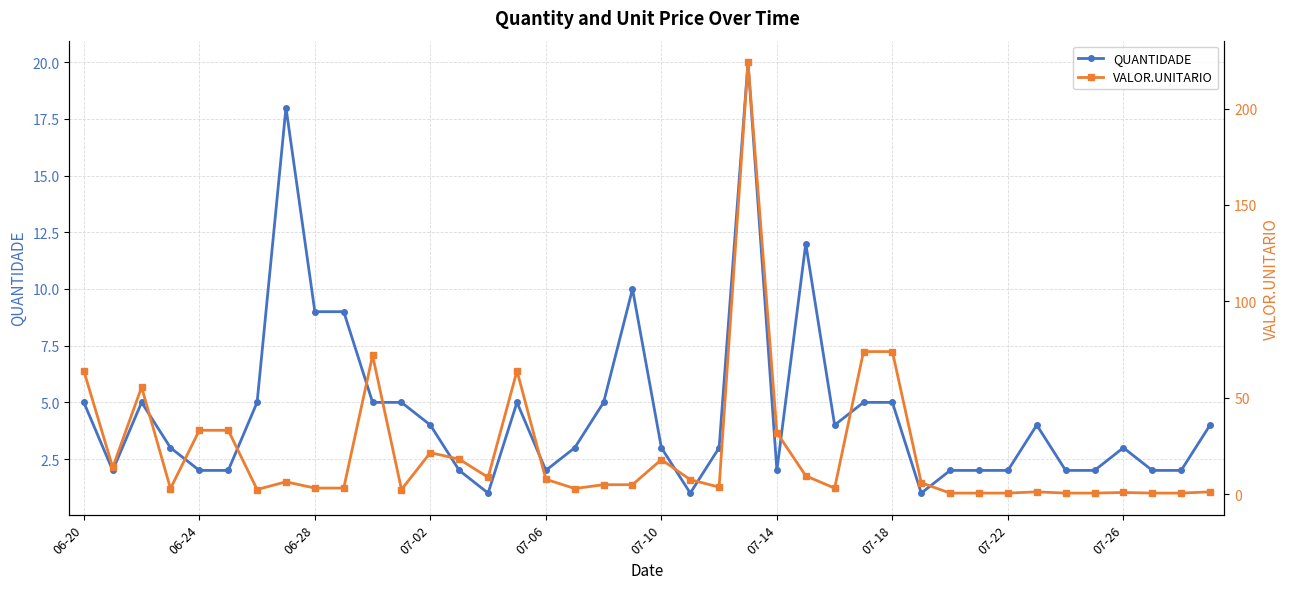

How many data points does each series have?

40